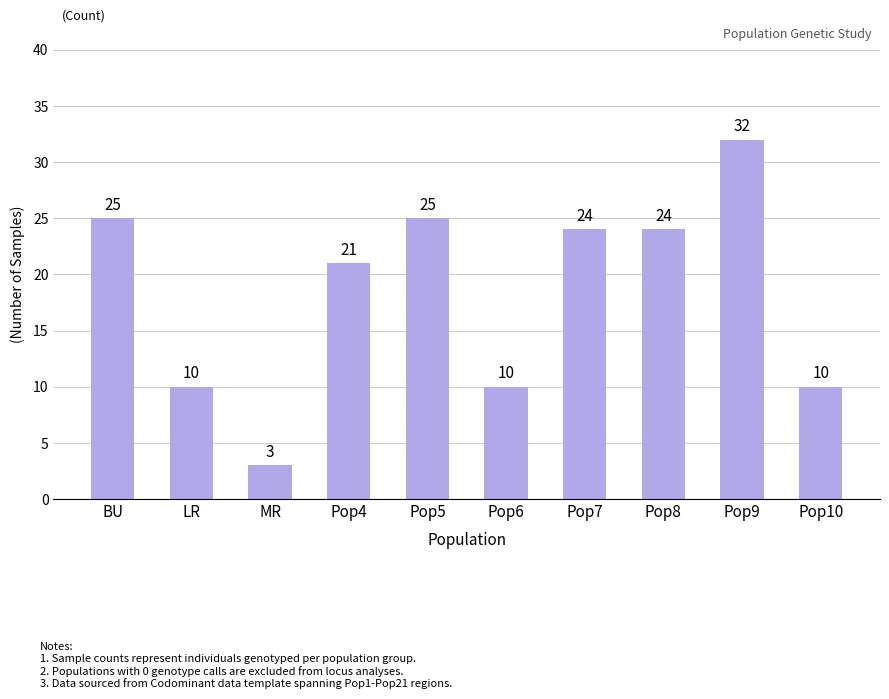

Reading left to right, extract all data points from this chart.

25	10	3	21	25	10	24	24	32	10